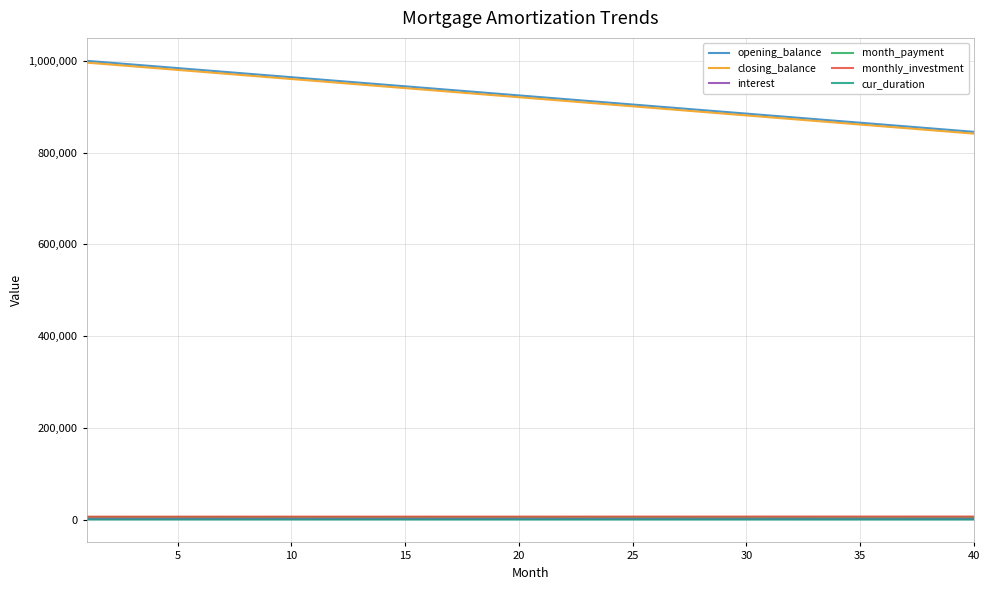

At how many categories does at least one series exceed 322637?

40